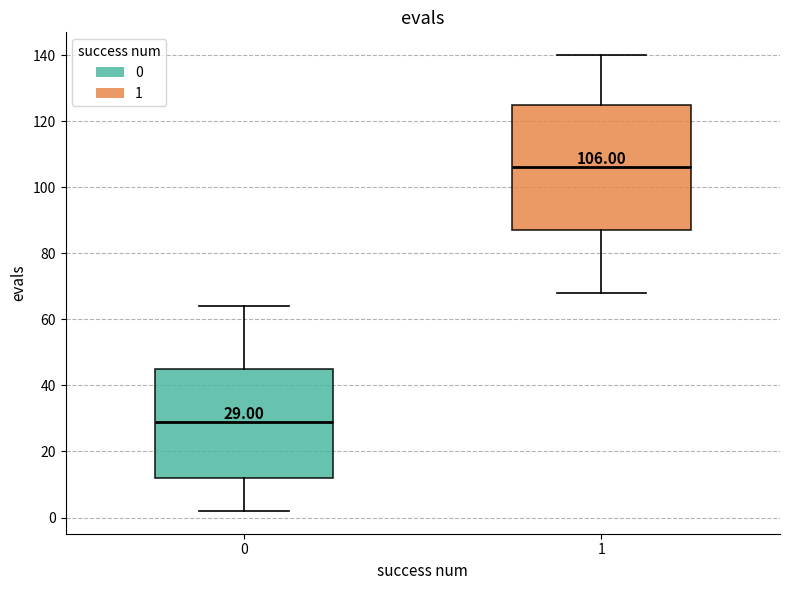

Comparing the boxes themselves (not the whiskers), which one is the tallest?

1